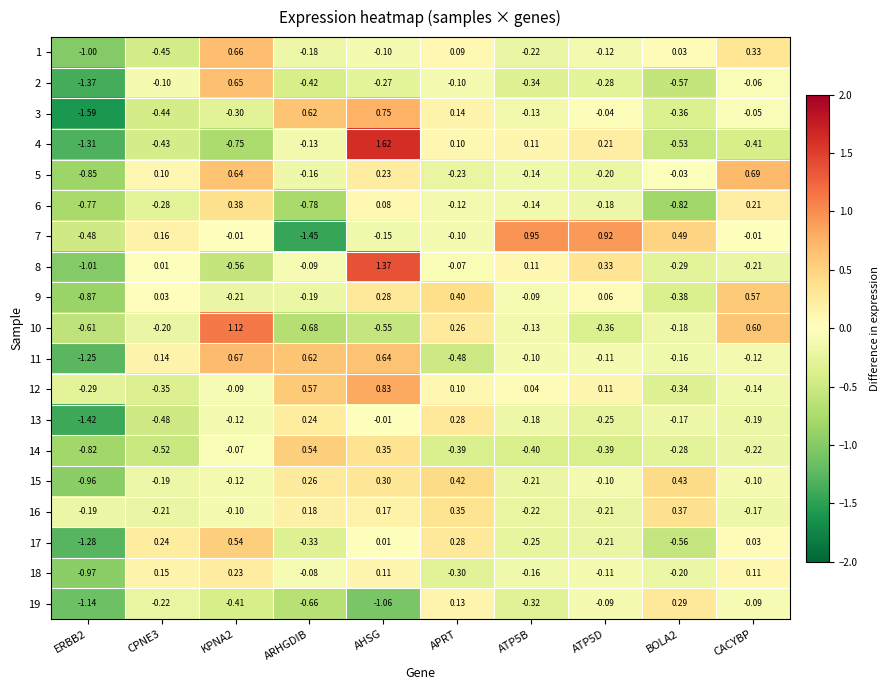

At which category is the sum across all series the highest?

AHSG